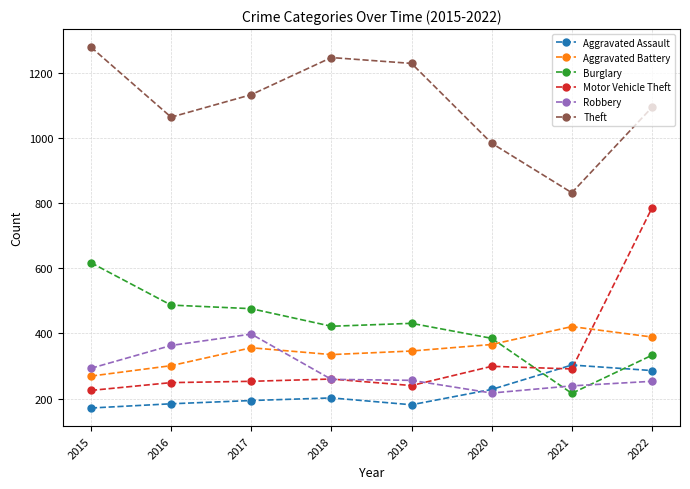

Does the chart have visible grid lines?

Yes